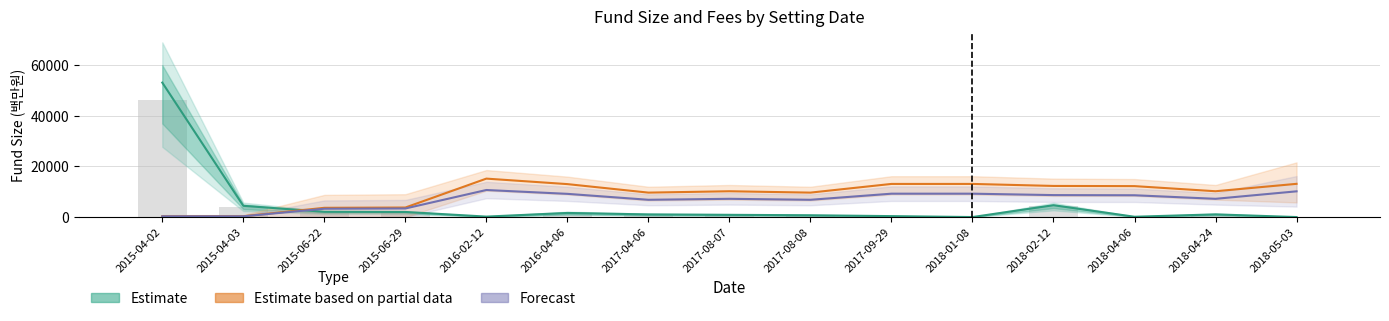

Is it true that Estimate equals 76.2 at 2018-04-06?

False